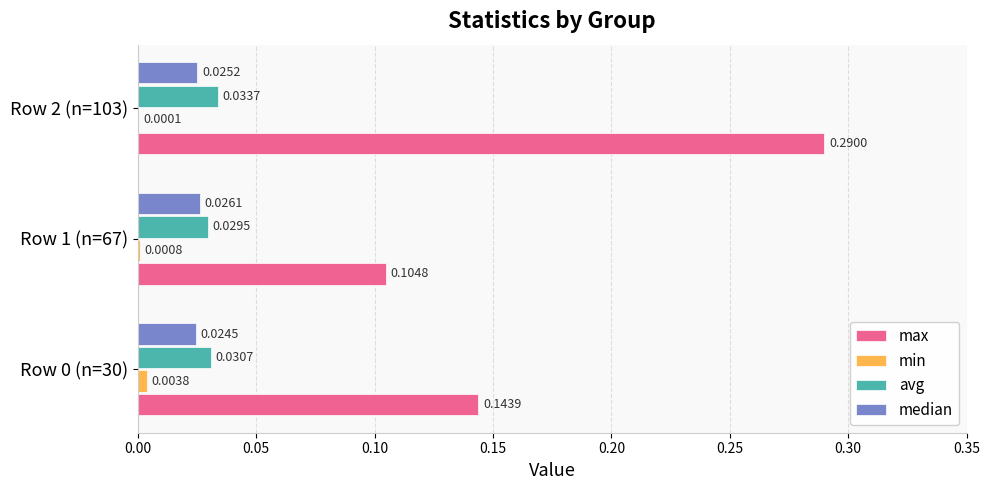

Which series has the largest total across all categories?

max